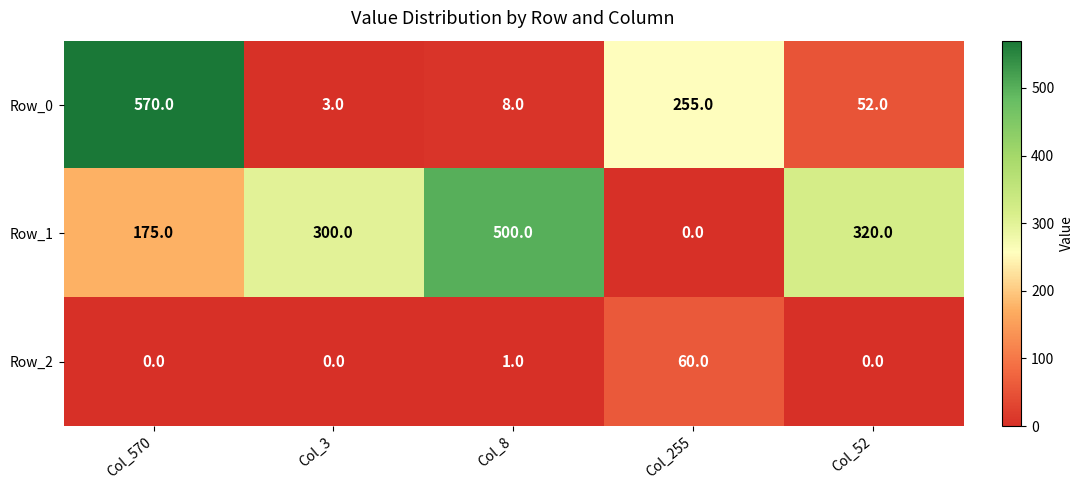

What is the difference between the maximum and minimum values in the Row_1 series?

500